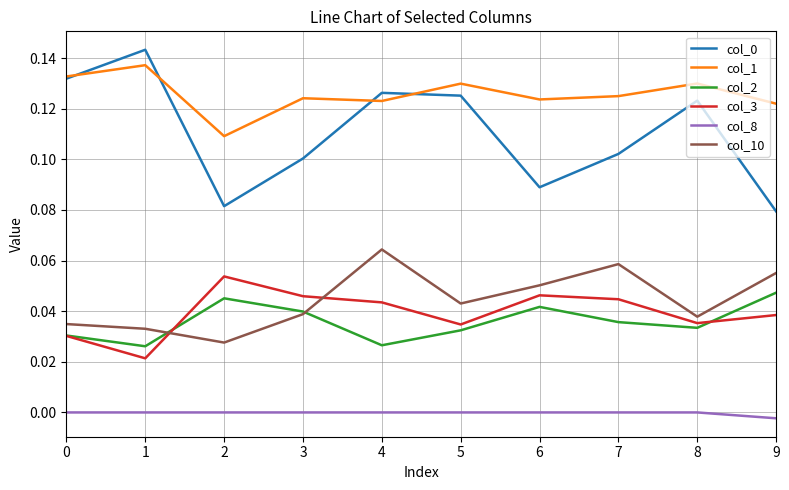

Which series ends up on top after the final intersection of col_0 and col_1?

col_1